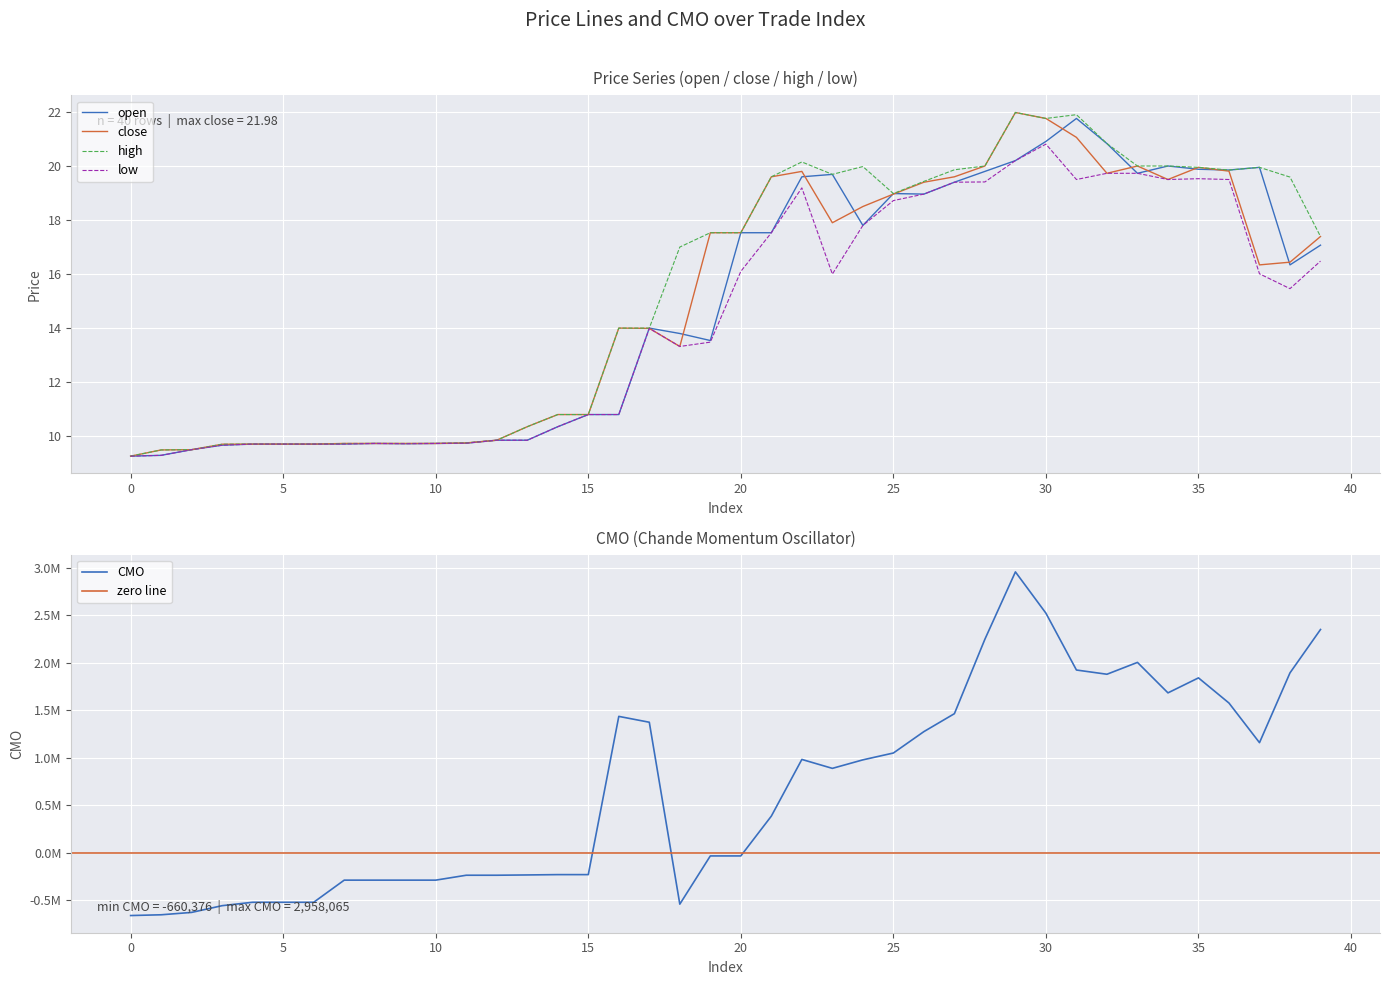

What is the lowest value of the low series?

9.3